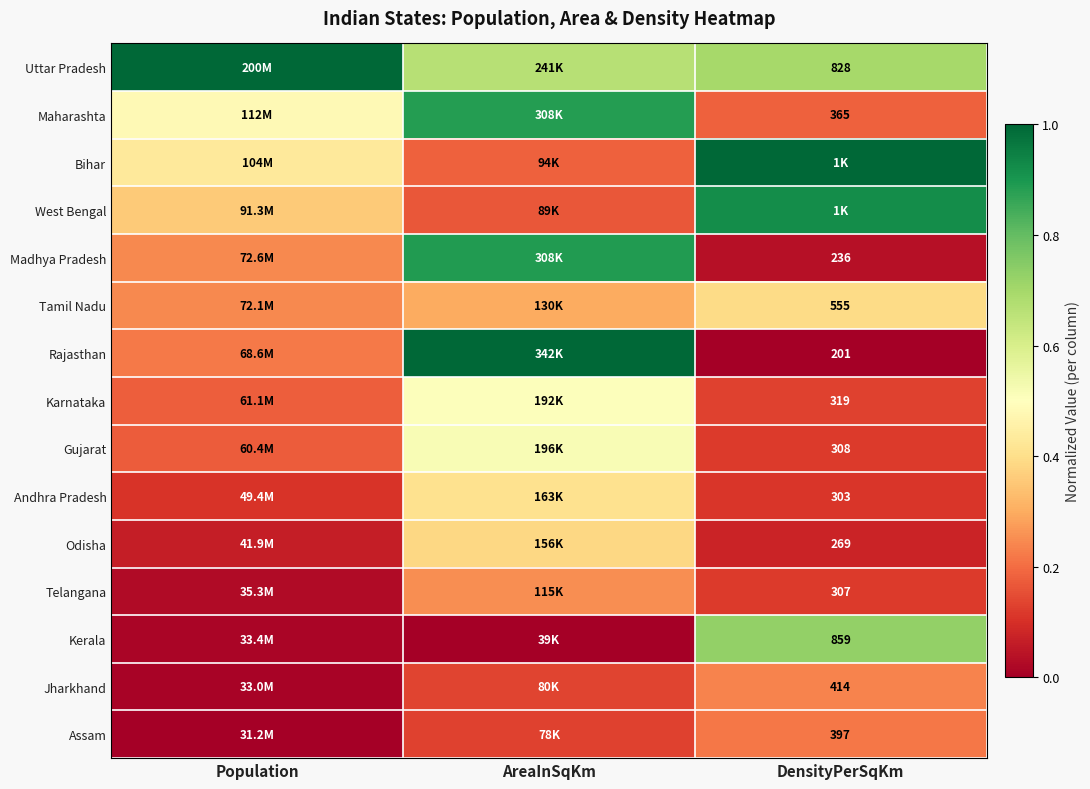

Between Population and DensityPerSqKm, which is larger?

Population